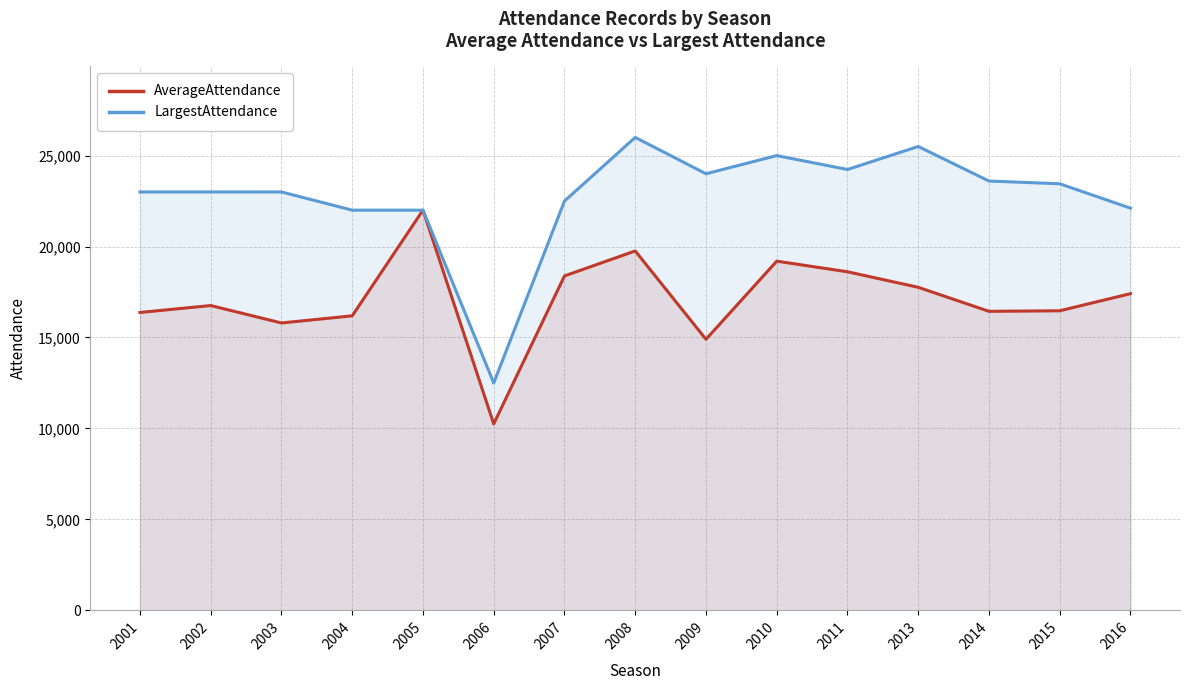

True or false: AverageAttendance and LargestAttendance intersect in this chart.

False